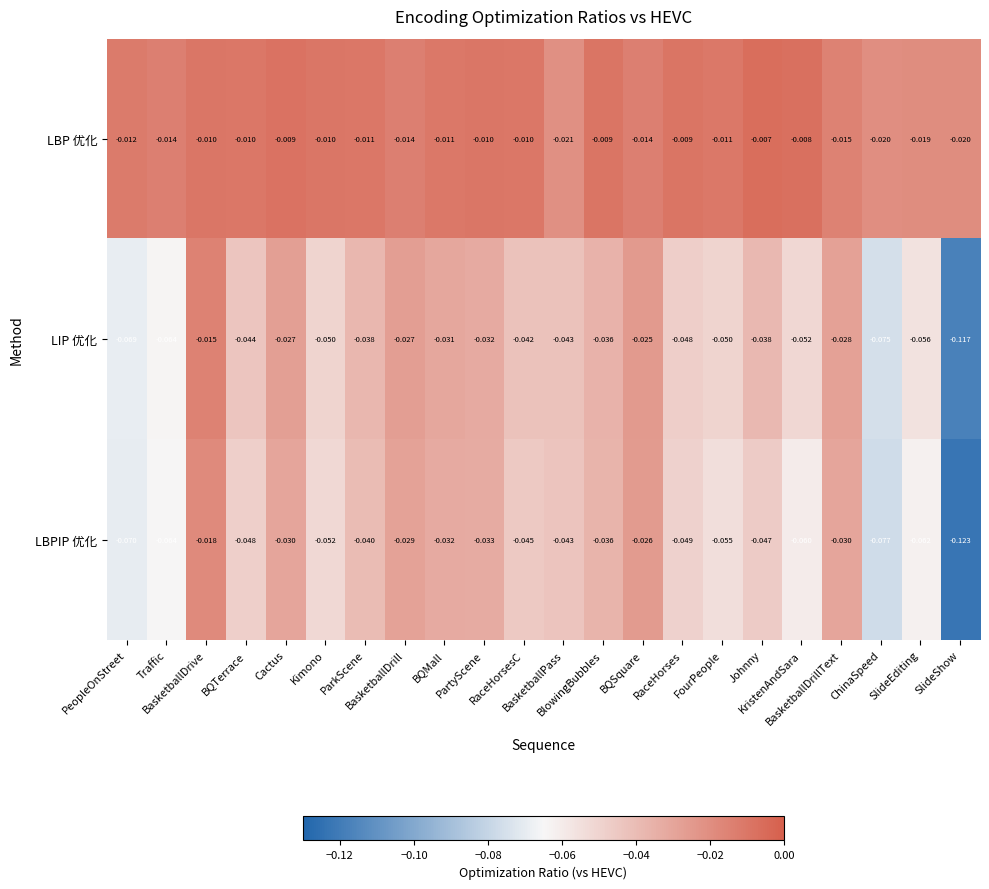

Rank the series by their maximum value, from lowest to highest.

LBPIP 优化, LIP 优化, LBP 优化